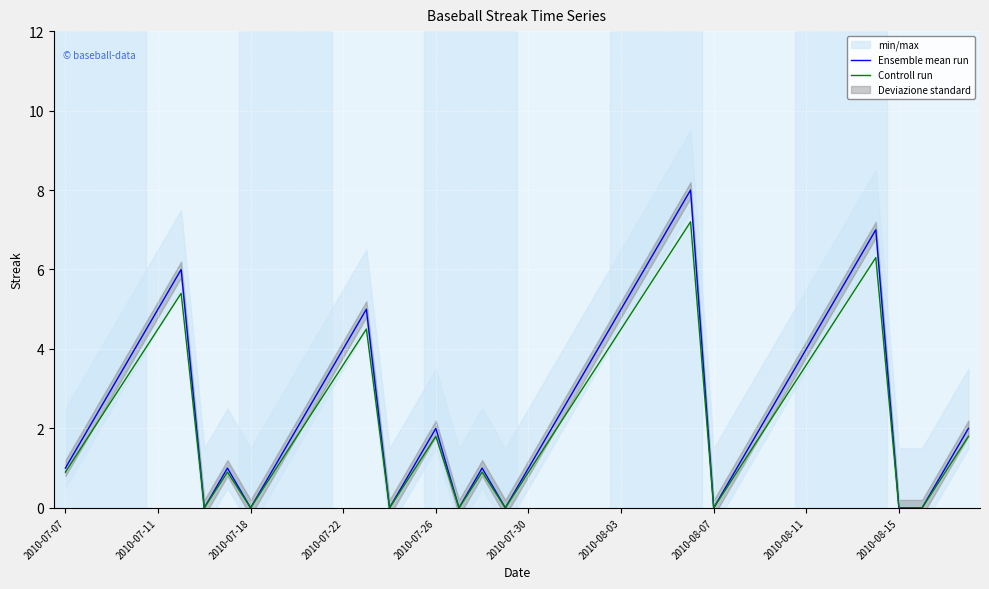

The value of Ensemble mean run at 2010-07-07 is 1.4. True or false?

False